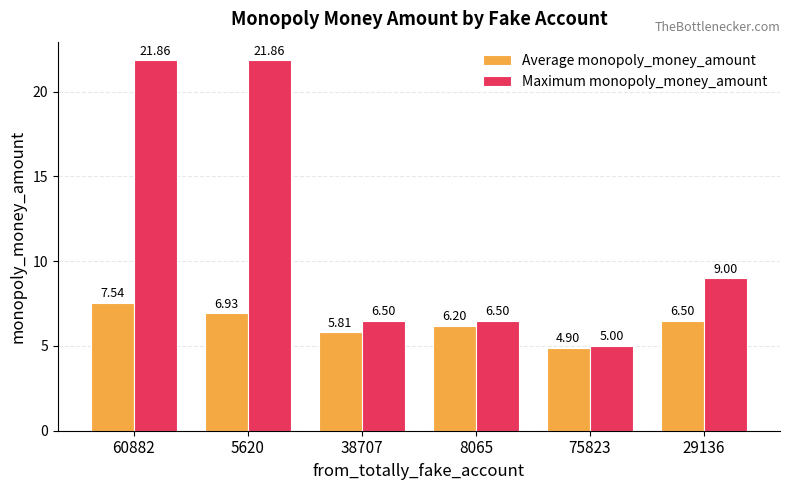

What is the minimum value for Maximum monopoly_money_amount?

5.0